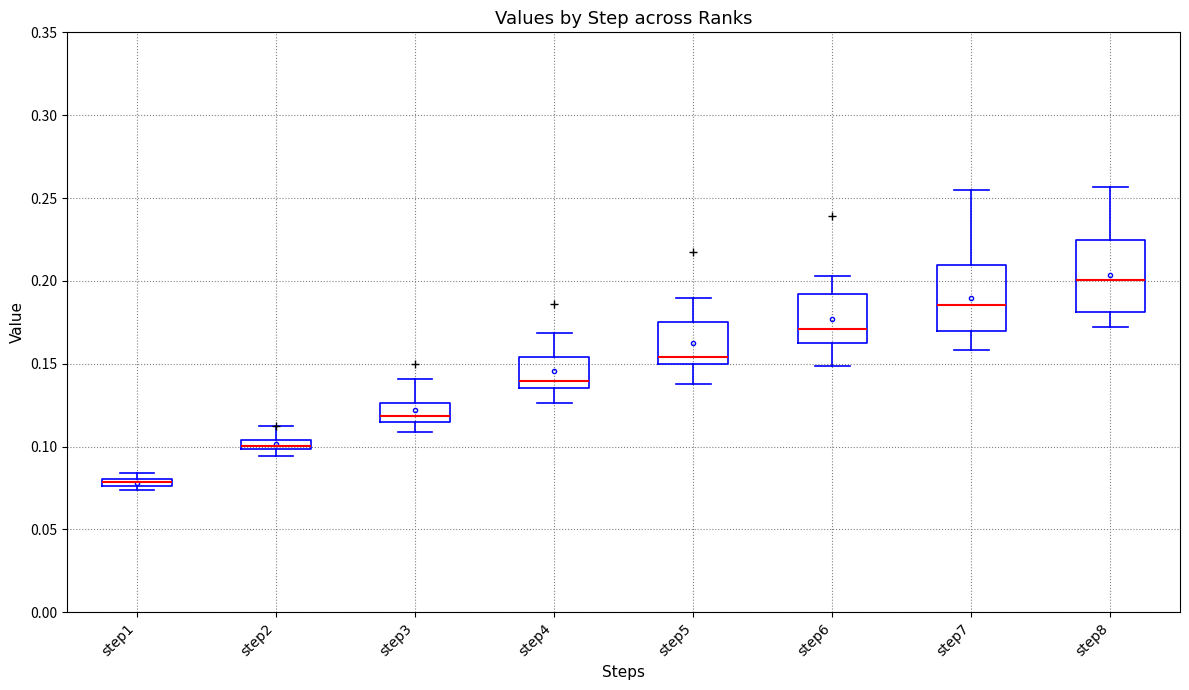

Which box has the lowest median line?

step1